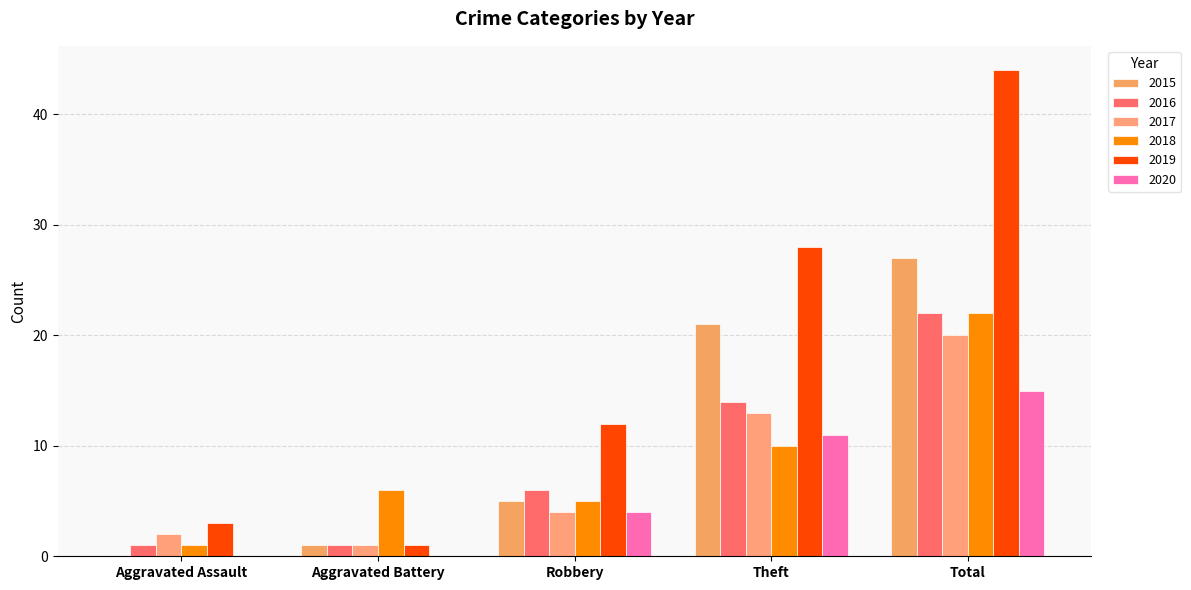

Which series has the widest spread of values?

2019